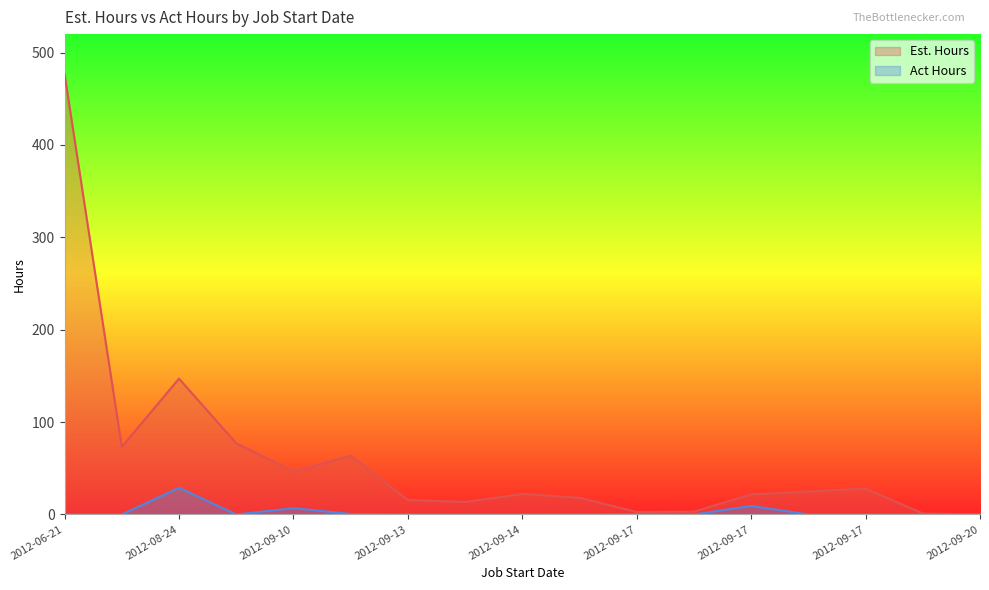

What is the maximum value for Est. Hours?

476.4